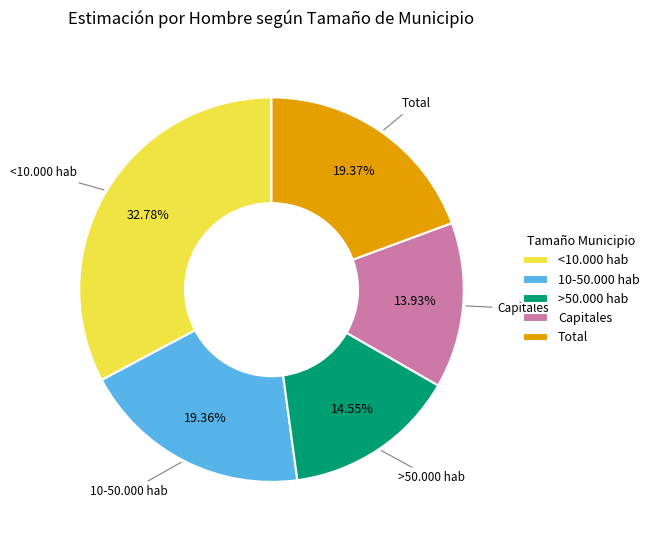

To the nearest percent, what is the difference between the Total and >50.000 hab slice percentages?

5%